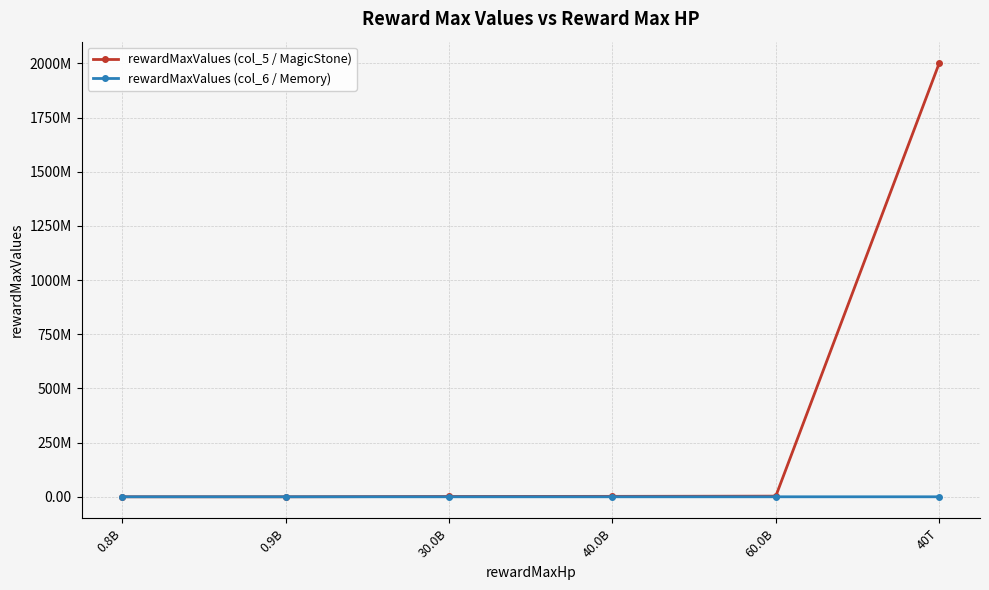

What are all the series names shown in the legend?

rewardMaxValues (col_5 / MagicStone), rewardMaxValues (col_6 / Memory)